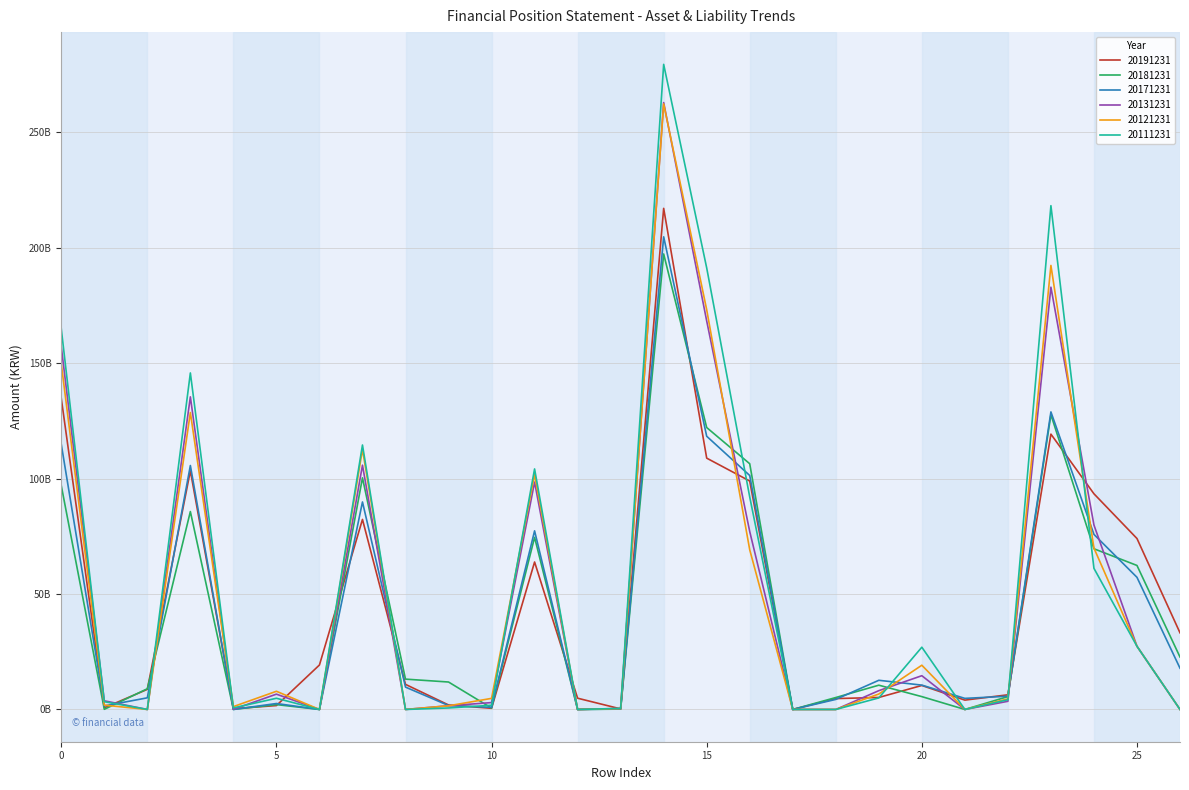

What are all the series names shown in the legend?

20191231, 20181231, 20171231, 20131231, 20121231, 20111231